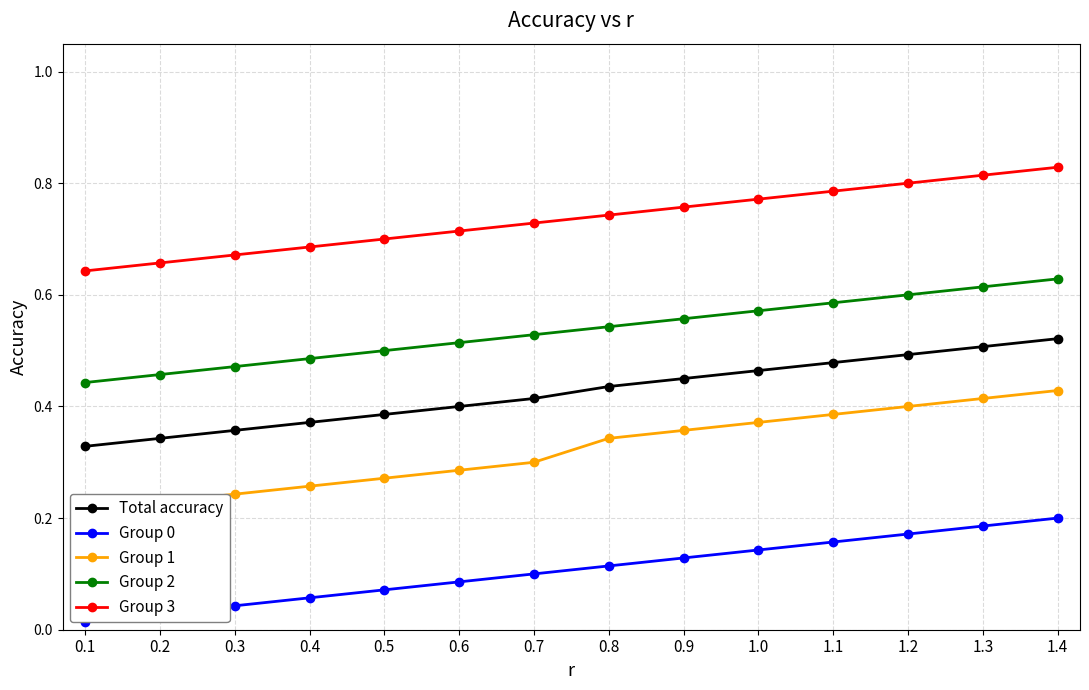

True or false: Group 3 and Group 0 cross at least once.

False